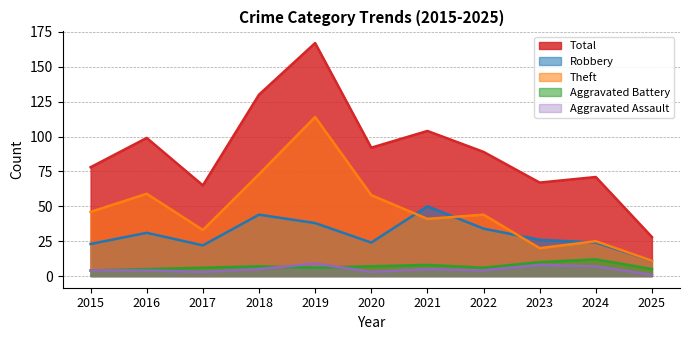

What is the sum of the Robbery values at 2017 and 2024?

46